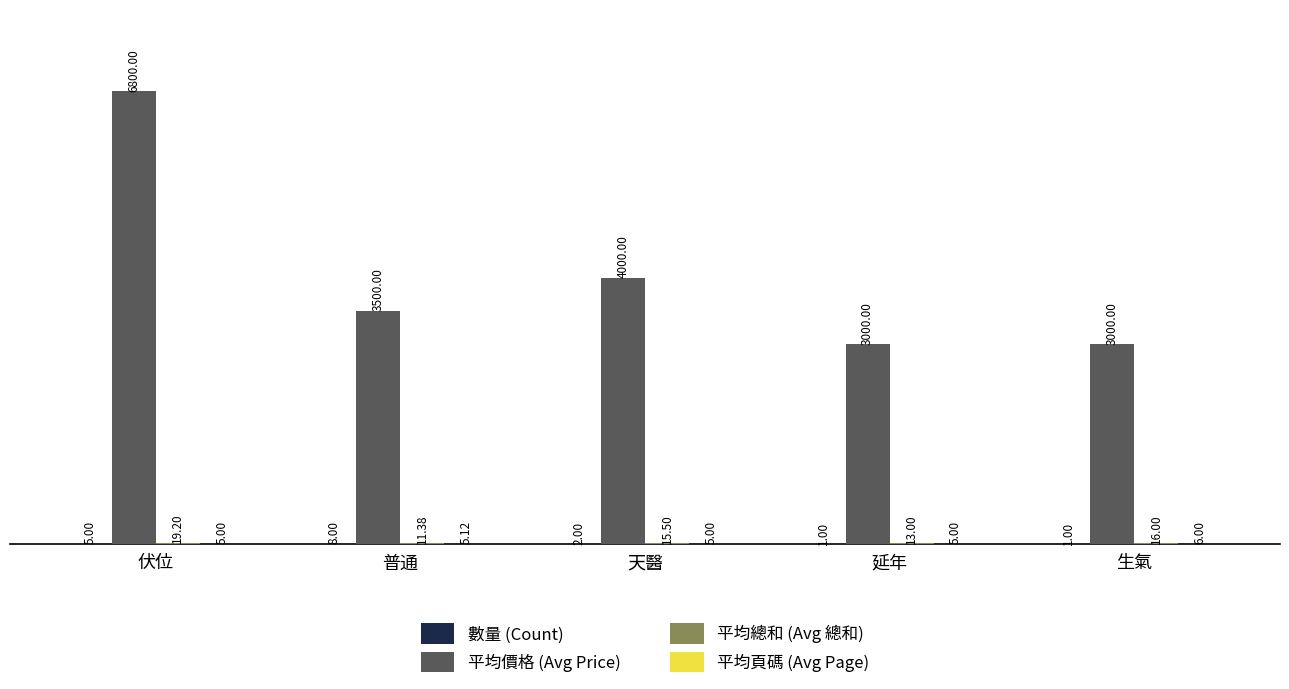

Where does the 平均價格 (Avg Price) series first go above 3500?

伏位